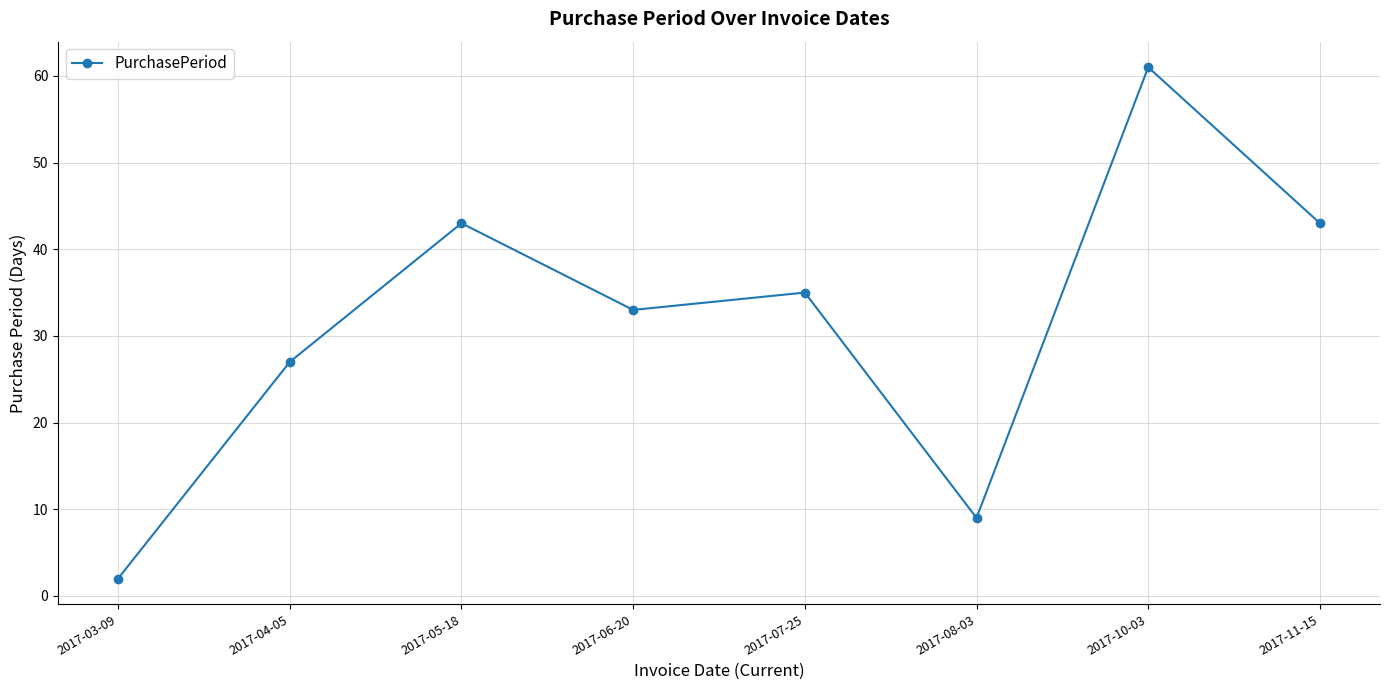

Approximately how many times larger is the value at 2017-07-25 compared to 2017-11-15?

0.8